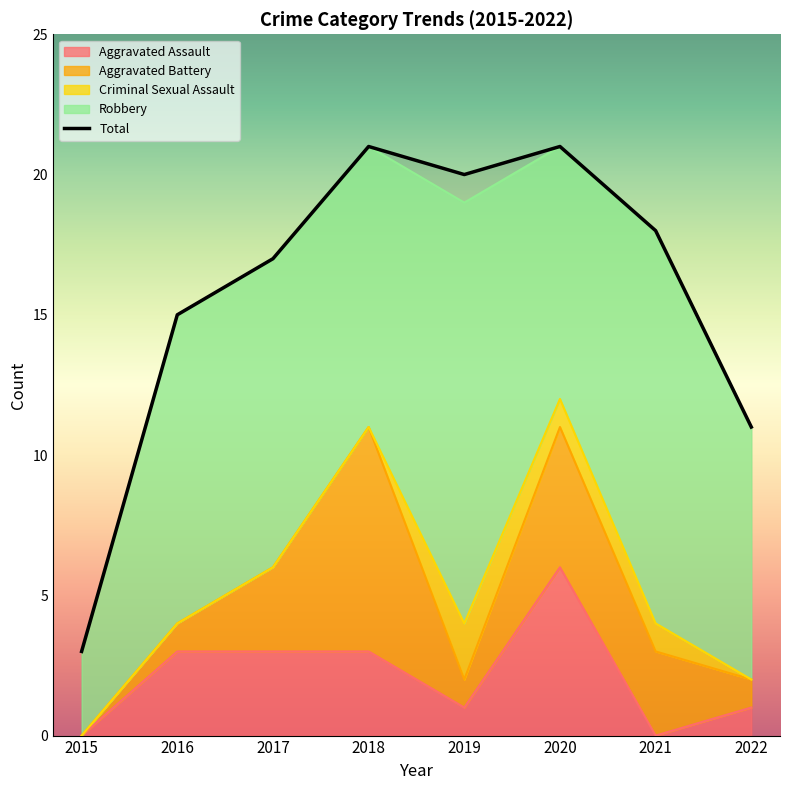

Which category has the lowest value across all series?

2015